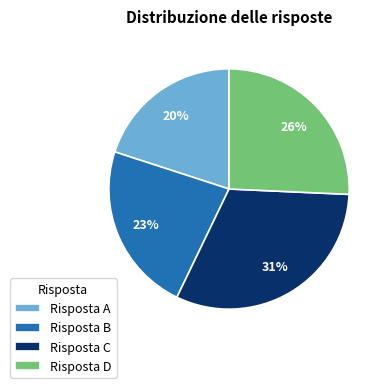

Count the number of slices in the pie.

4